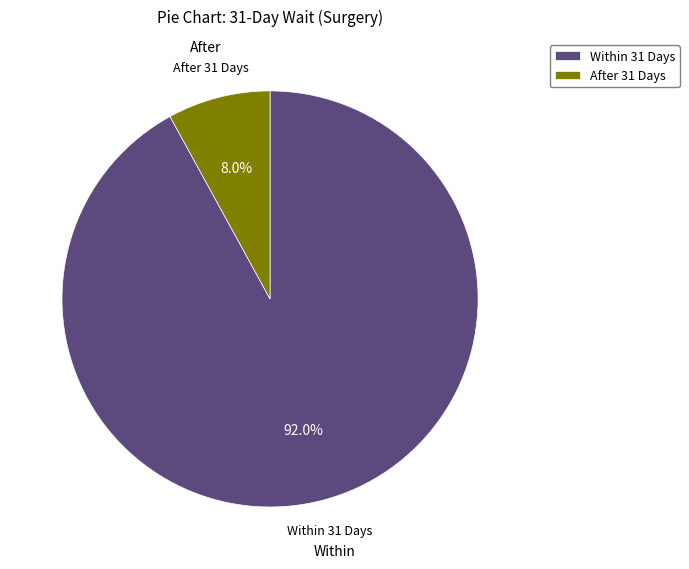

Between After 31 Days and Within 31 Days, which is larger?

Within 31 Days